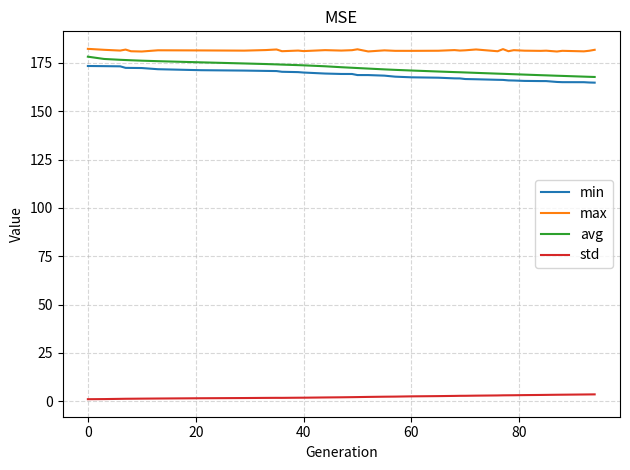

Which series has the largest total across all categories?

max